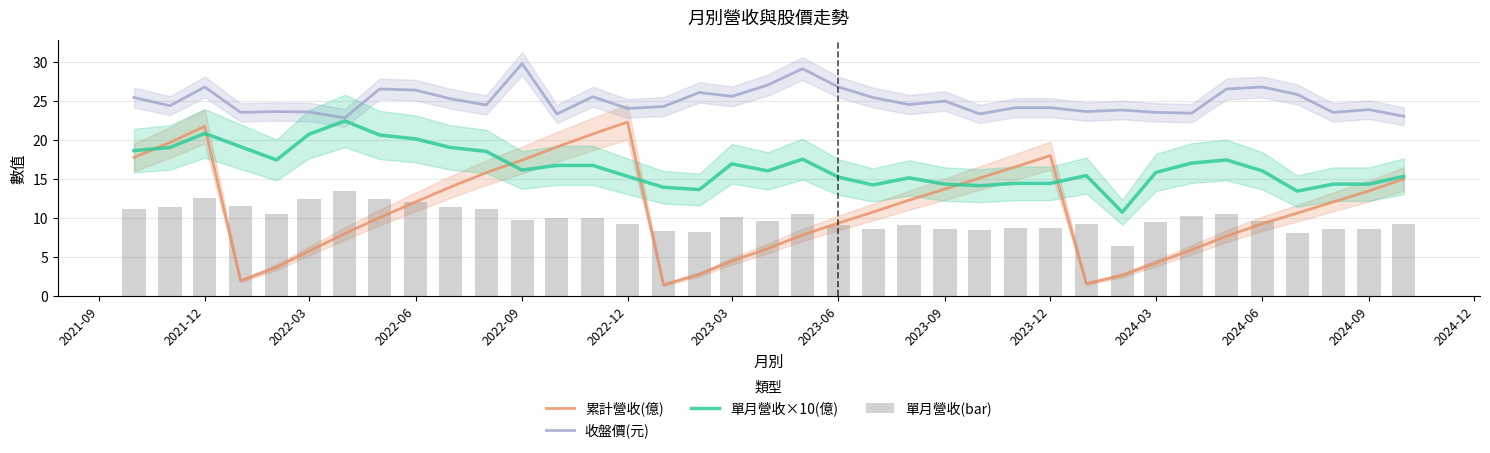

What is the average value of the 收盤價(元) series?

25.0